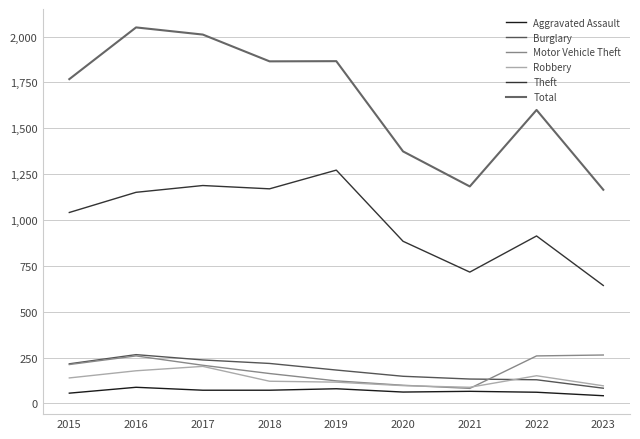

Where is Theft nearest to the value 957?

2022